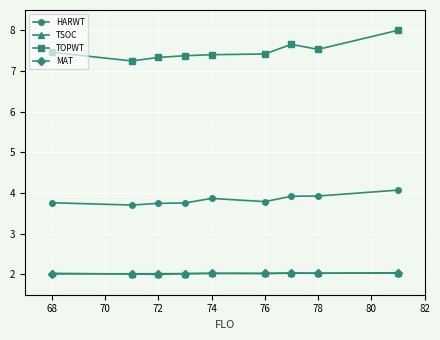

What is the minimum value shown in the chart?

2.0